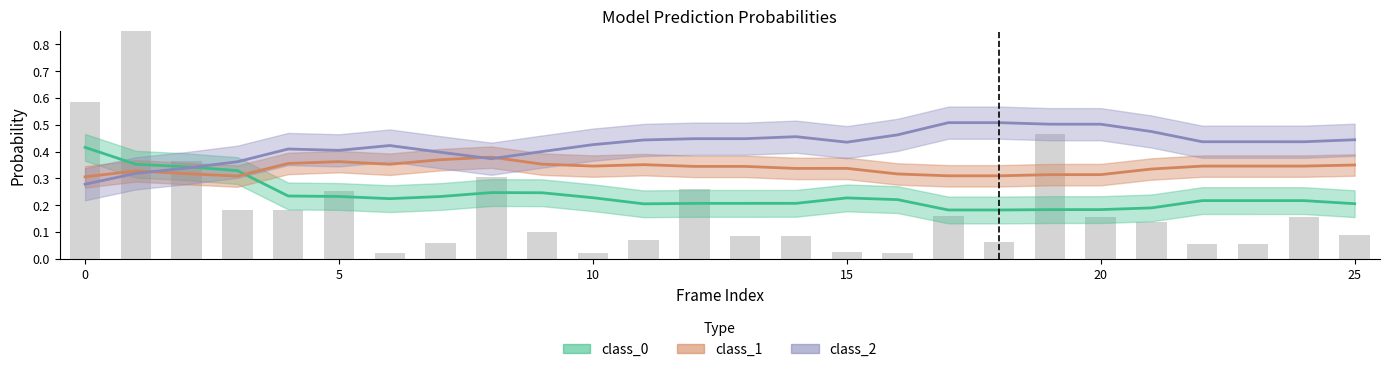

Are the bars grouped side by side (vs. stacked)?

Yes